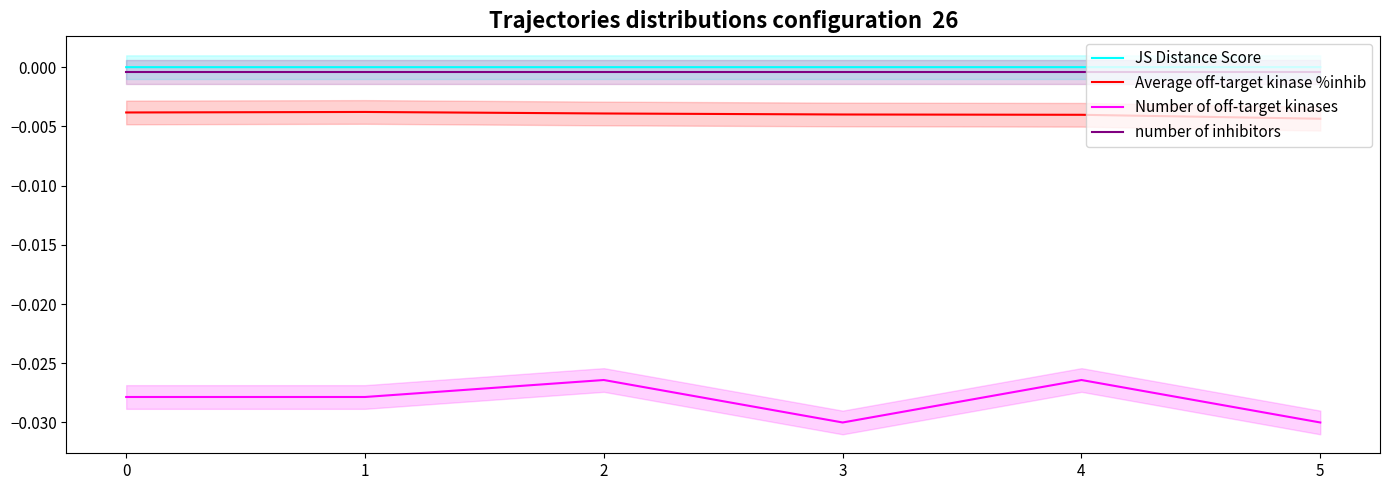

True or false: Number of off-target kinases and number of inhibitors cross at least once.

False